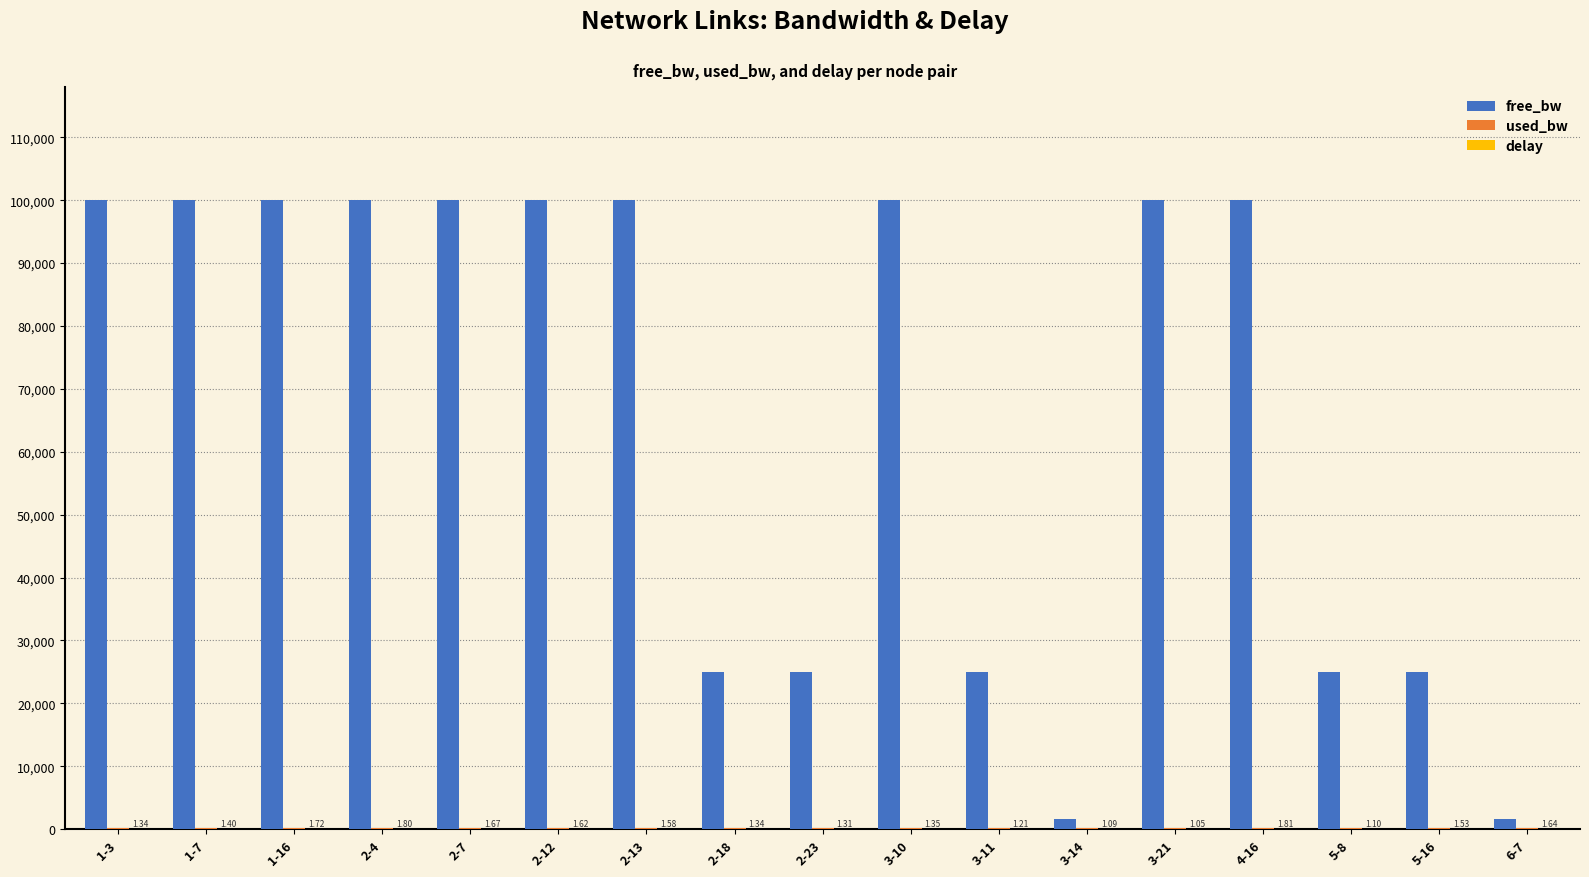

What is the approximate value of free_bw at 2-4?

99999.8